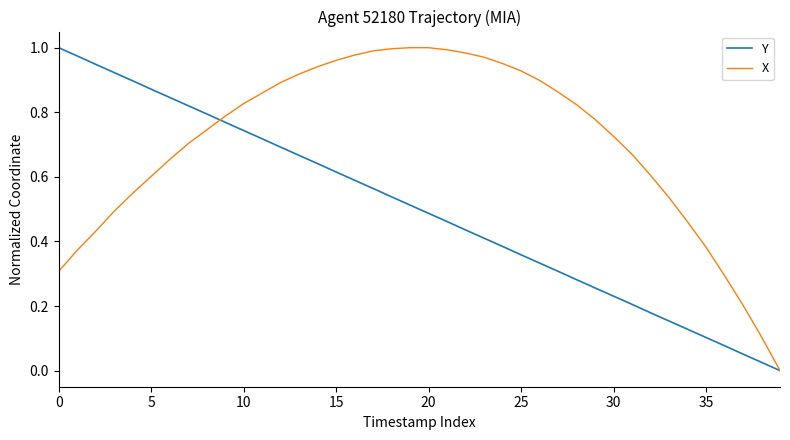

Which series has the largest total across all categories?

X